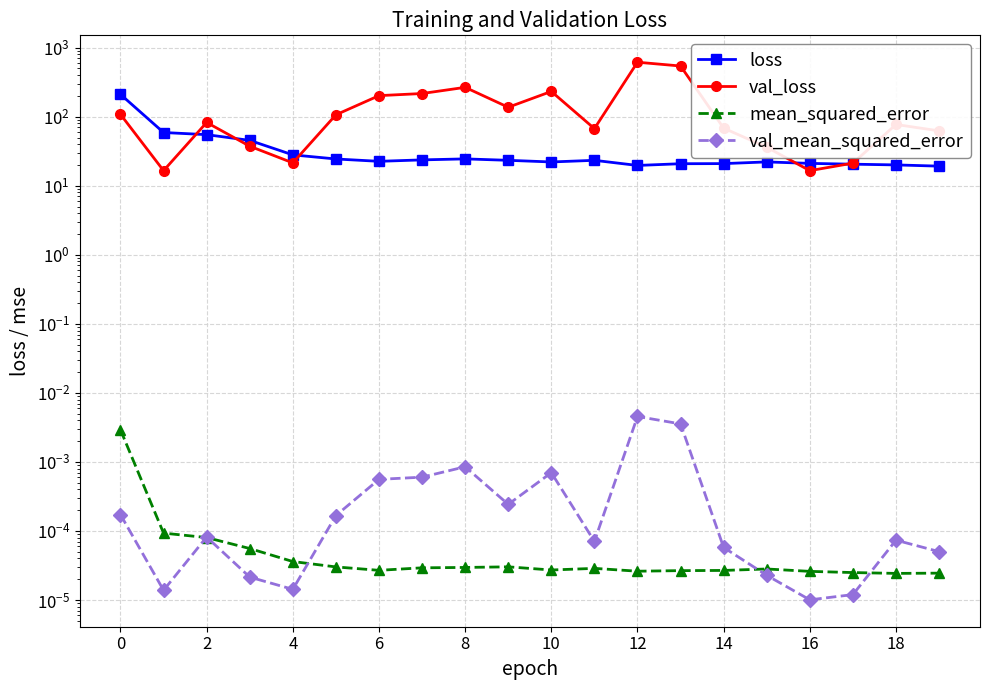

At 17, list the series in order from smallest to largest.

val_mean_squared_error, mean_squared_error, loss, val_loss